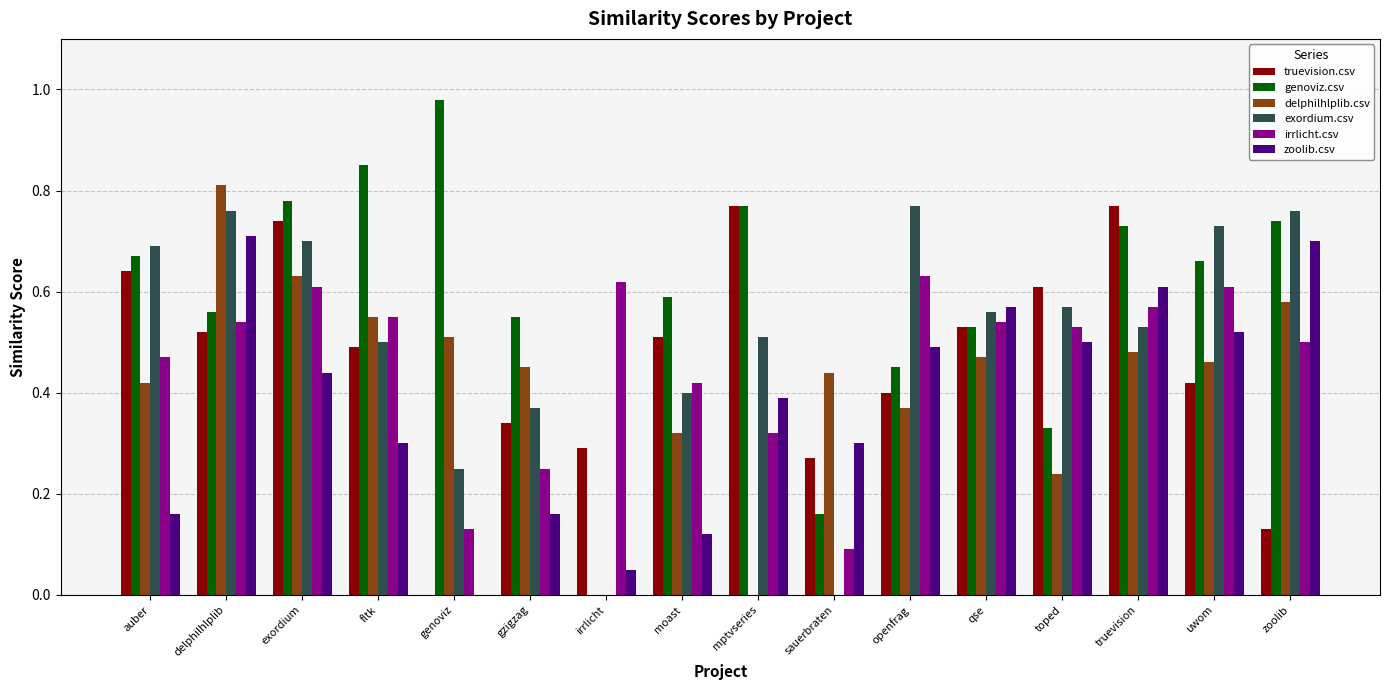

Is the value of delphilhlplib.csv at fltk greater than the value of truevision.csv at auber?

No